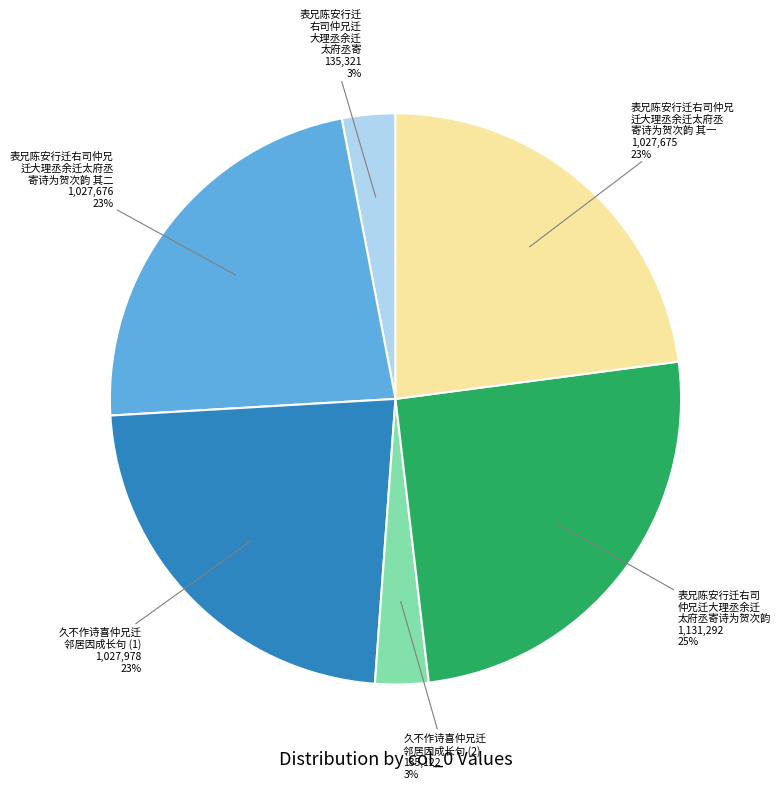

Does any single category account for the majority?

No